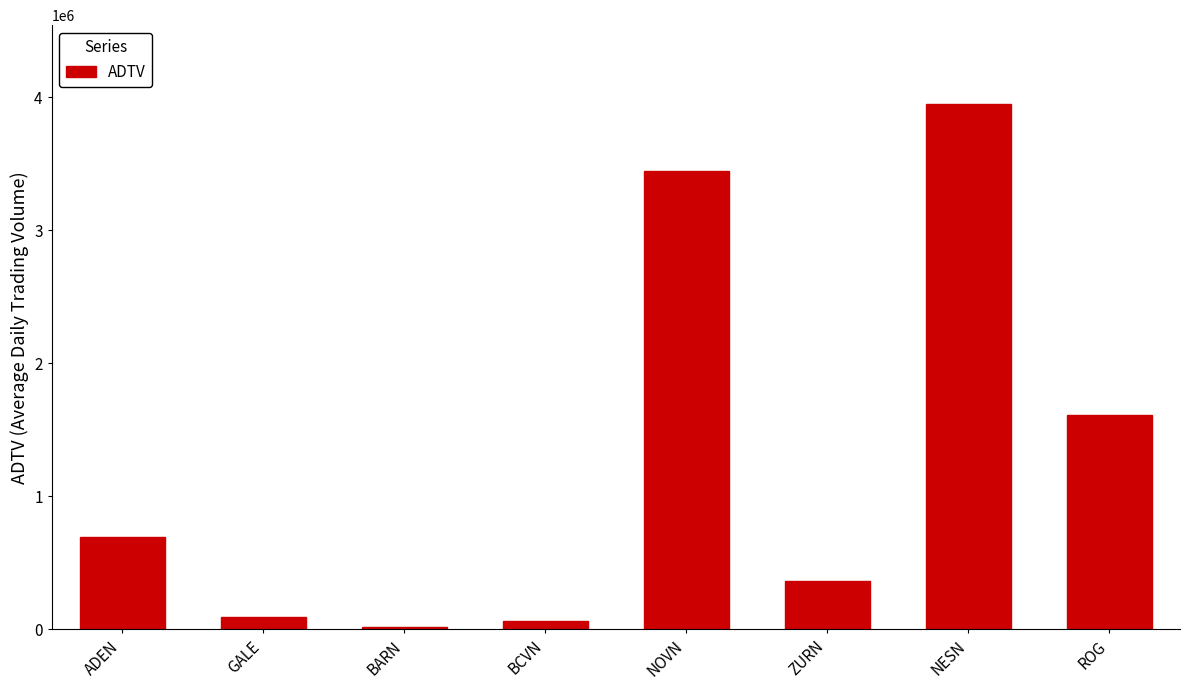

What is the maximum value shown in the chart?

3949377